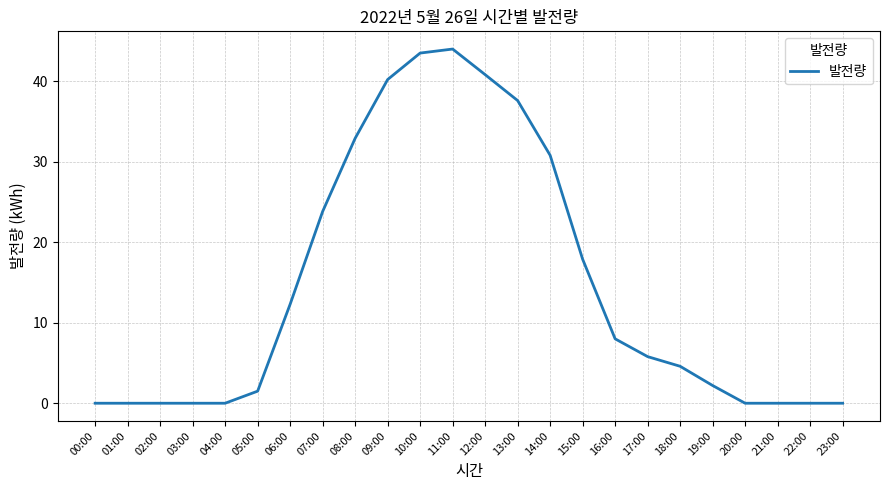

What is the change in value from 08:00 to 21:00?

-32.9